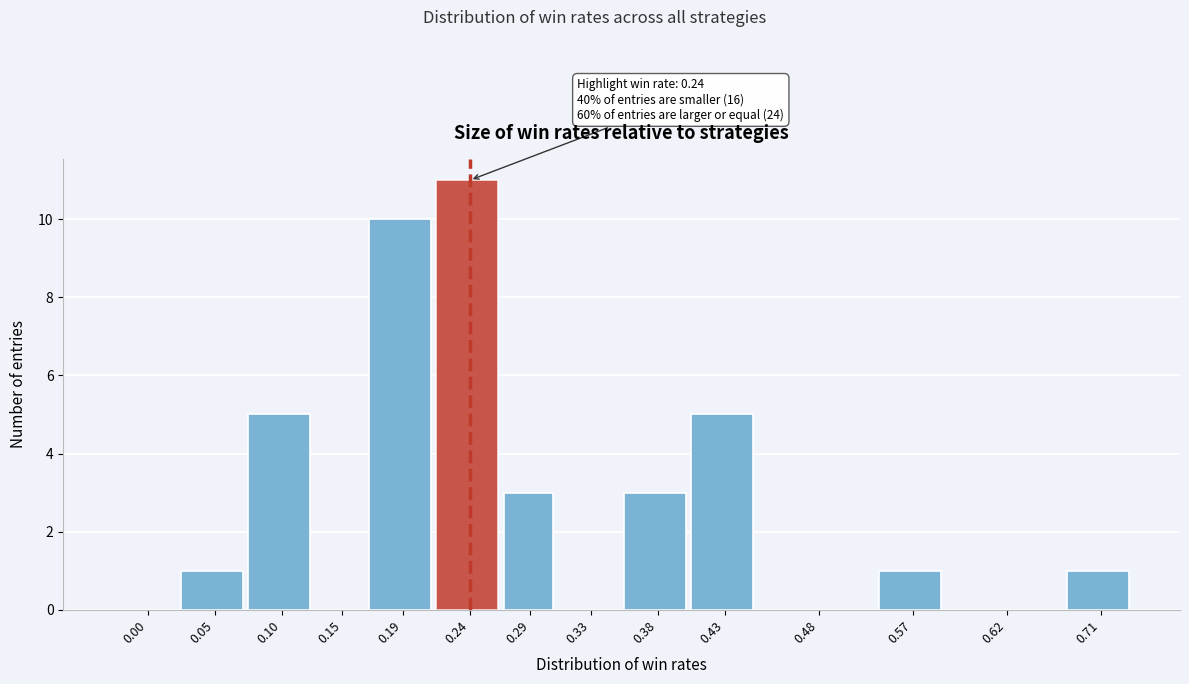

Reading right to left, what are all the values shown in this chart?

0.71=1	0.62=0	0.57=1	0.48=0	0.43=5	0.38=3	0.33=0	0.29=3	0.24=11	0.19=10	0.15=0	0.10=5	0.05=1	0.00=0